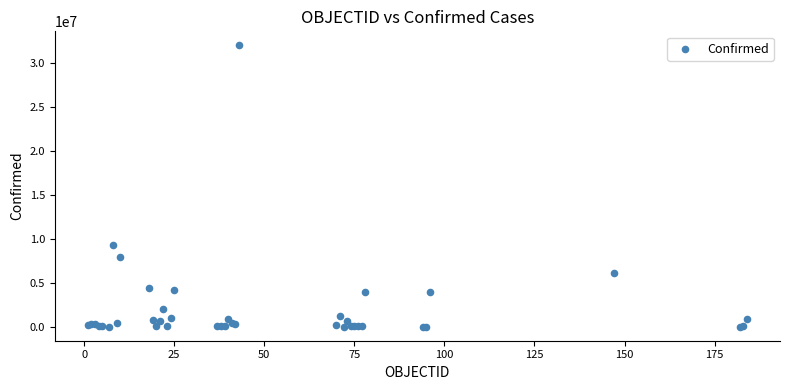

What Y value in the scatter plot is closest to 15985103?

9341492